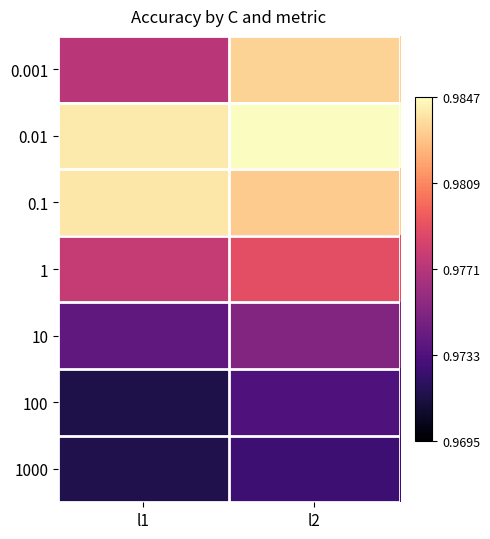

What is the total value across all series at l1?

6.8